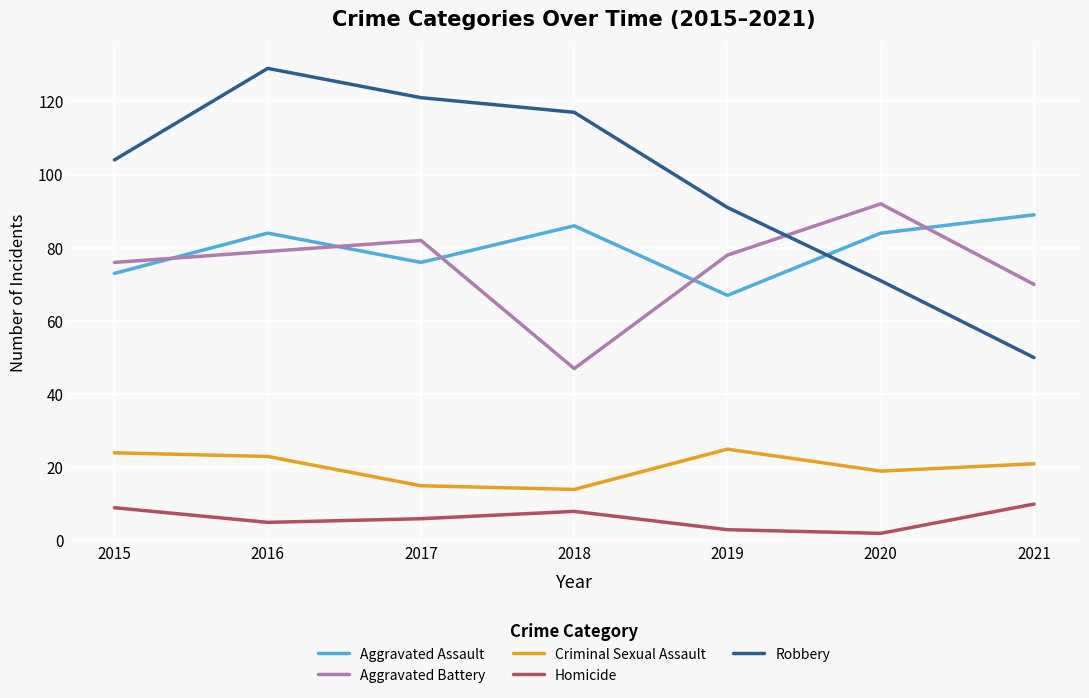

At which label does Aggravated Battery reach its peak?

2020